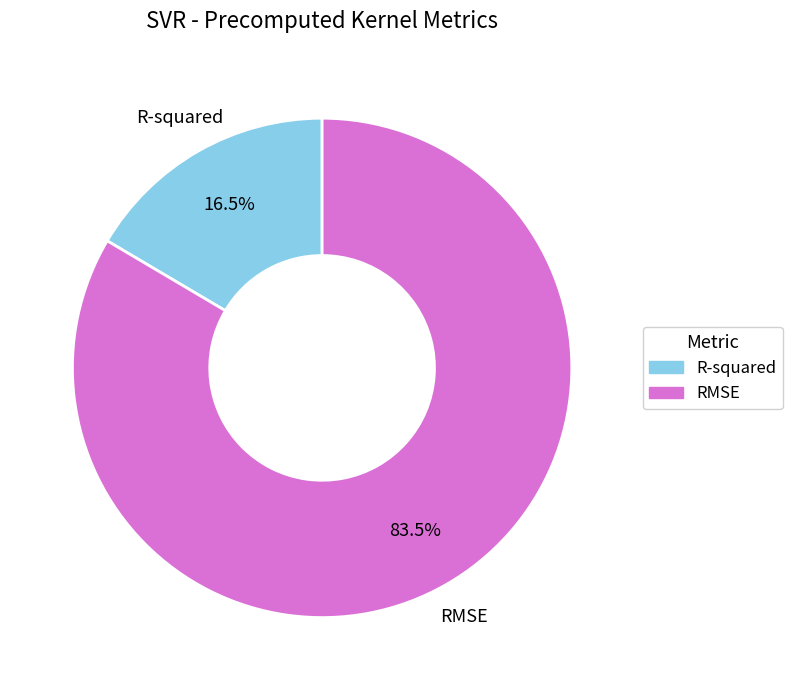

Which category accounts for the majority?

RMSE